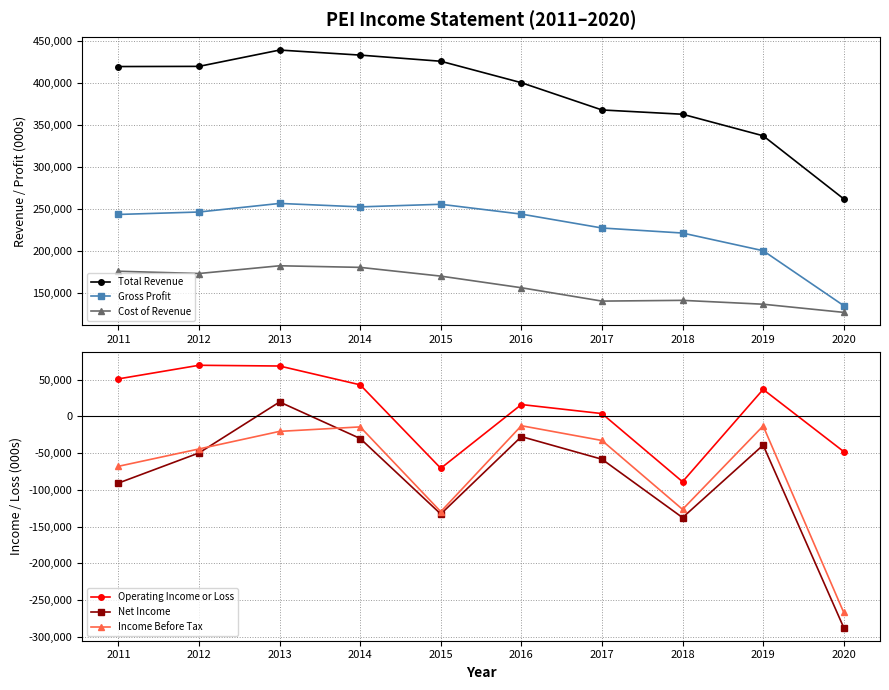

What is the value of the Operating Income or Loss point at the 3rd from the left?

68500